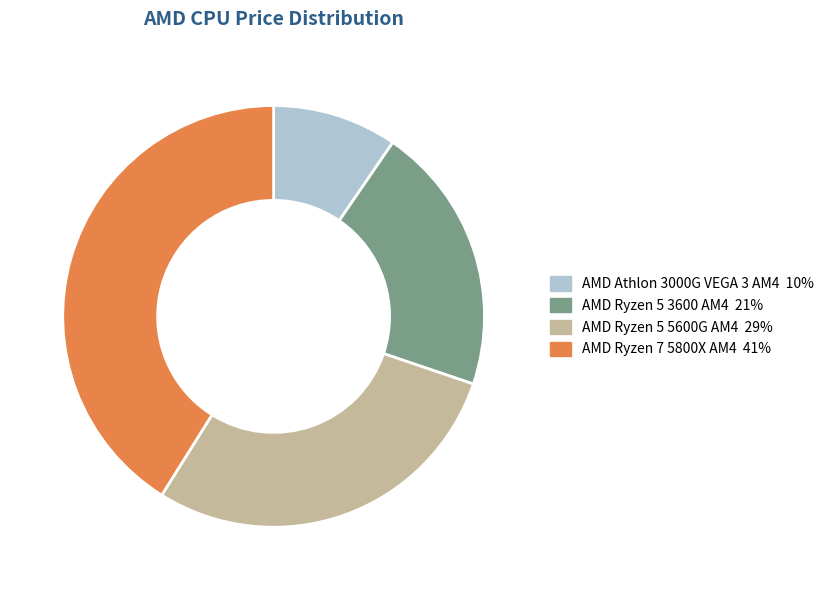

The AMD Ryzen 5 3600 AM4 slice represents 9% of the pie. True or false?

False